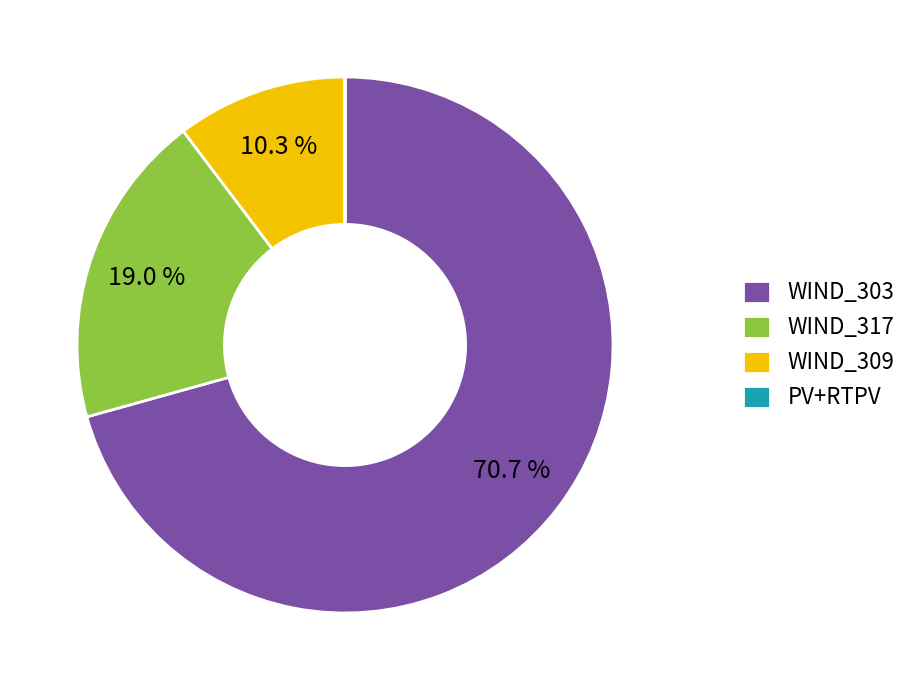

Which category has the biggest portion of the pie?

WIND_303